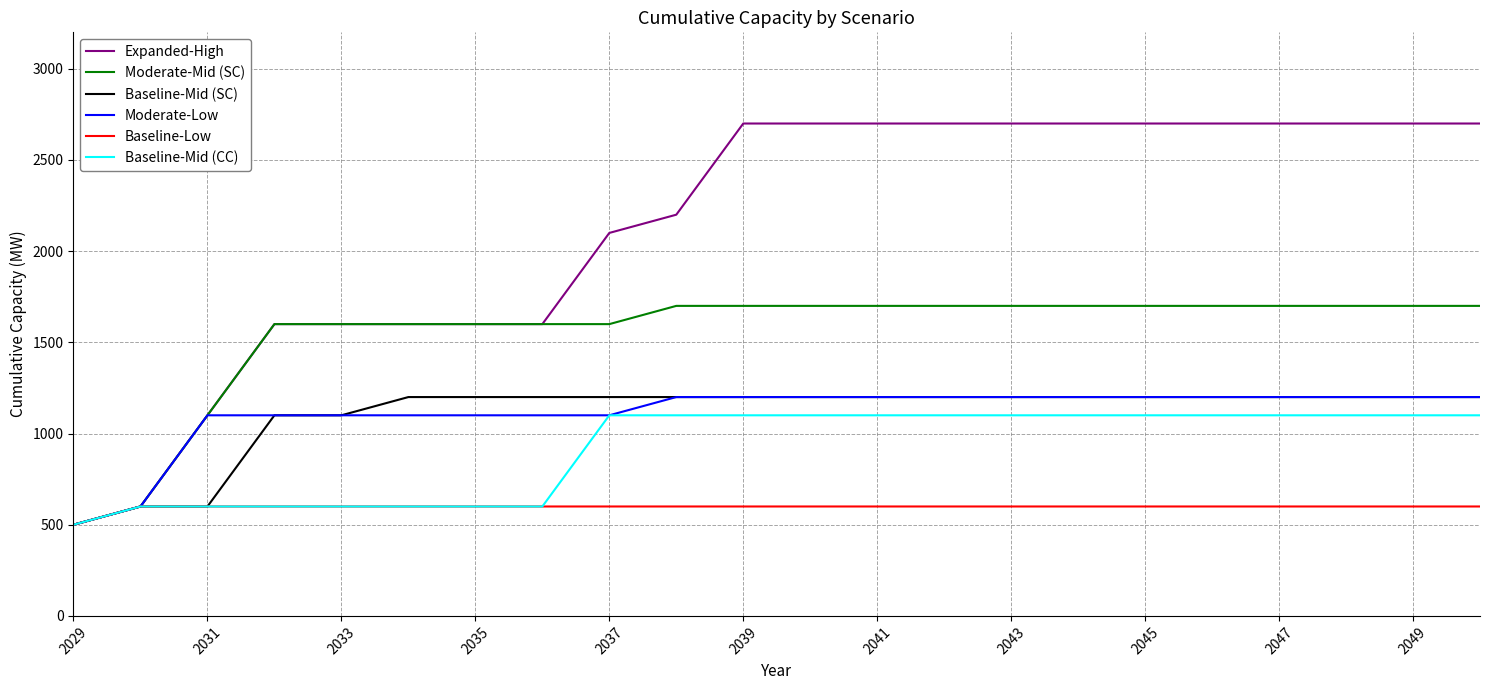

What is the greatest value displayed?

2700